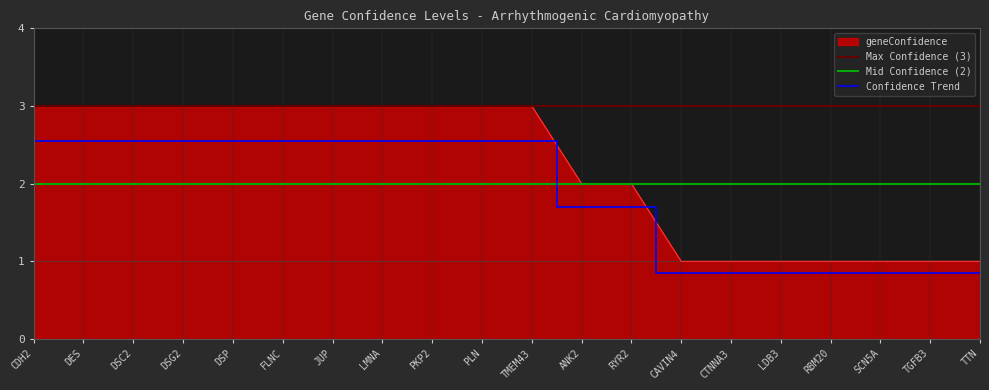

Does the chart display data point markers on the line(s)?

No